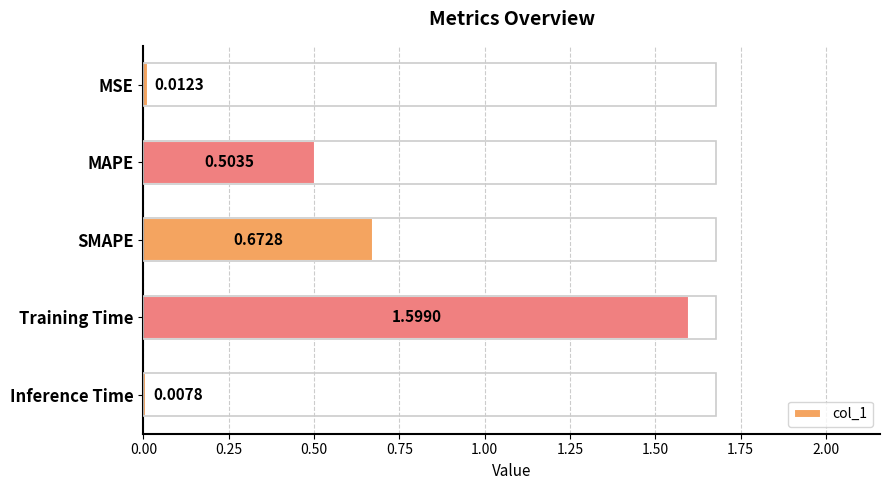

What is the difference between the maximum and minimum values?

1.6